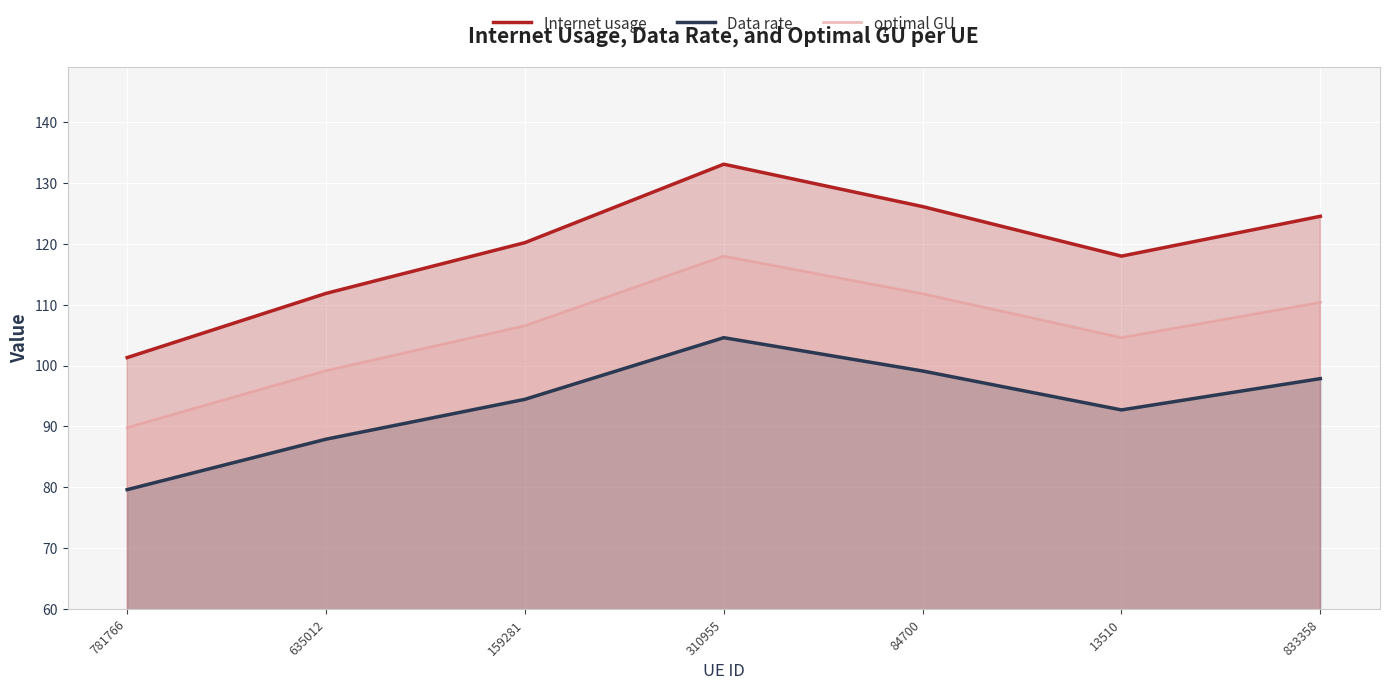

What is the difference between the second highest and second lowest values in the Data rate series?

11.2